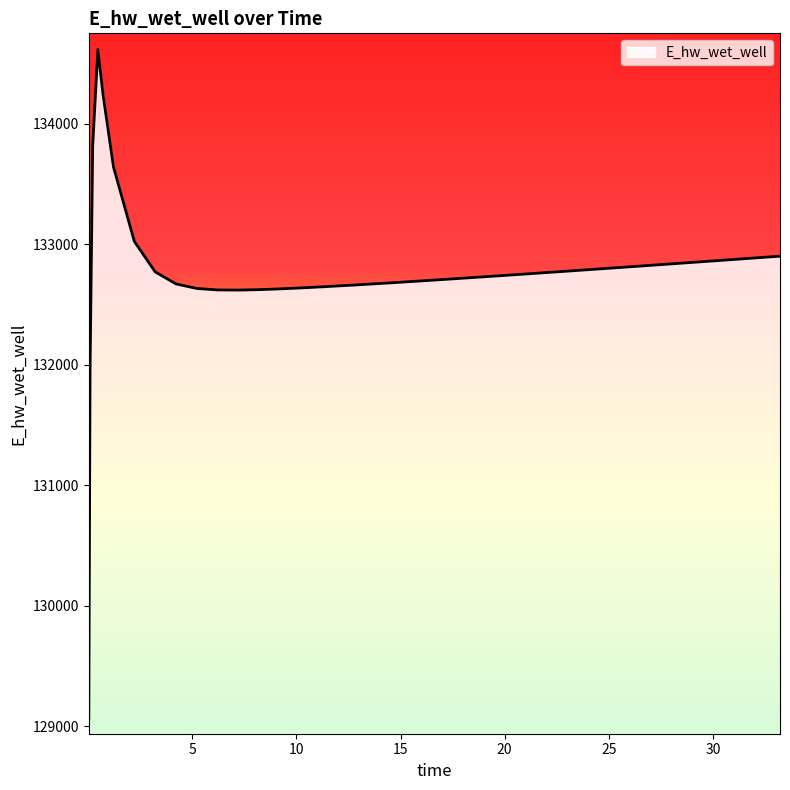

What is the maximum value shown in the chart?

134617.5